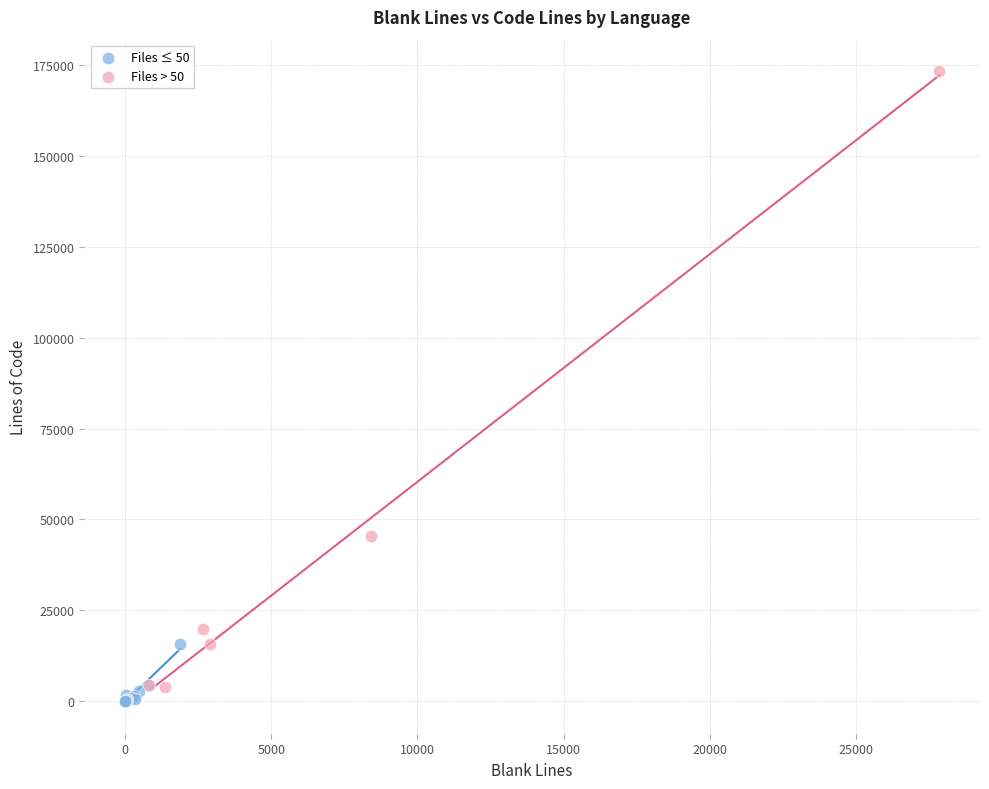

Which series reaches the maximum Y coordinate?

Files > 50